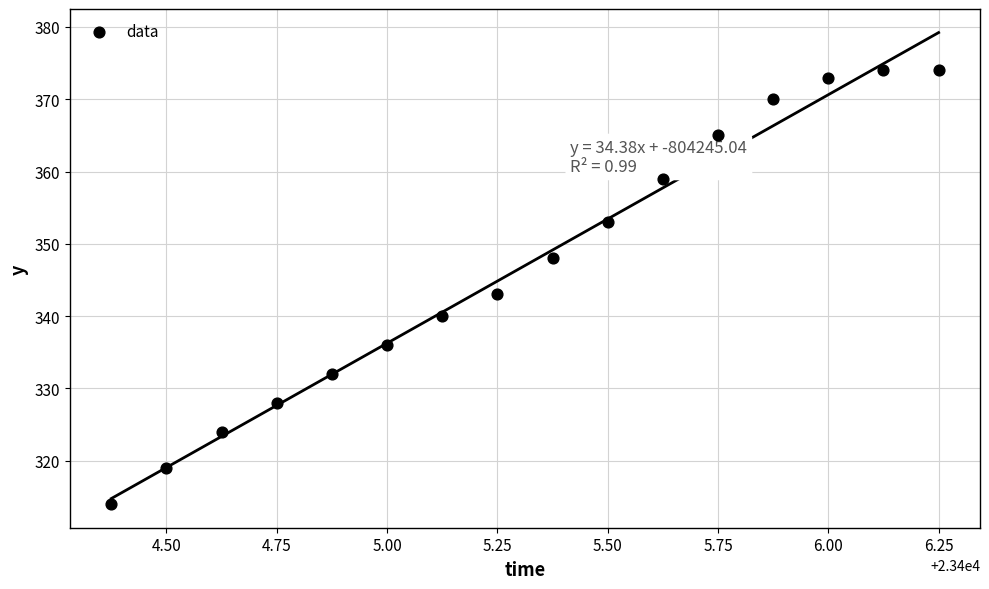

What is the range of Y values (max minus min)?

60